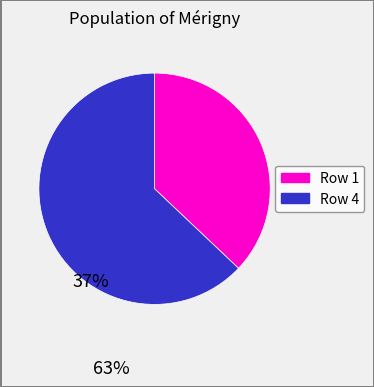

Is there a majority slice in this chart?

Yes